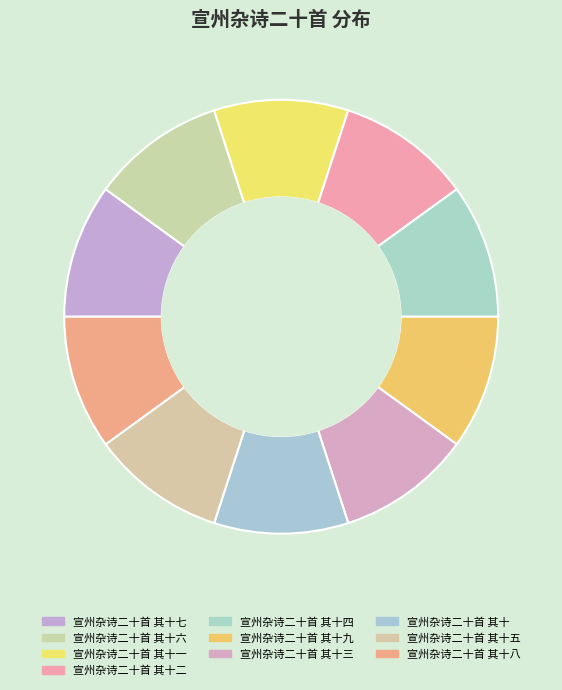

How many slices are in this pie chart?

10